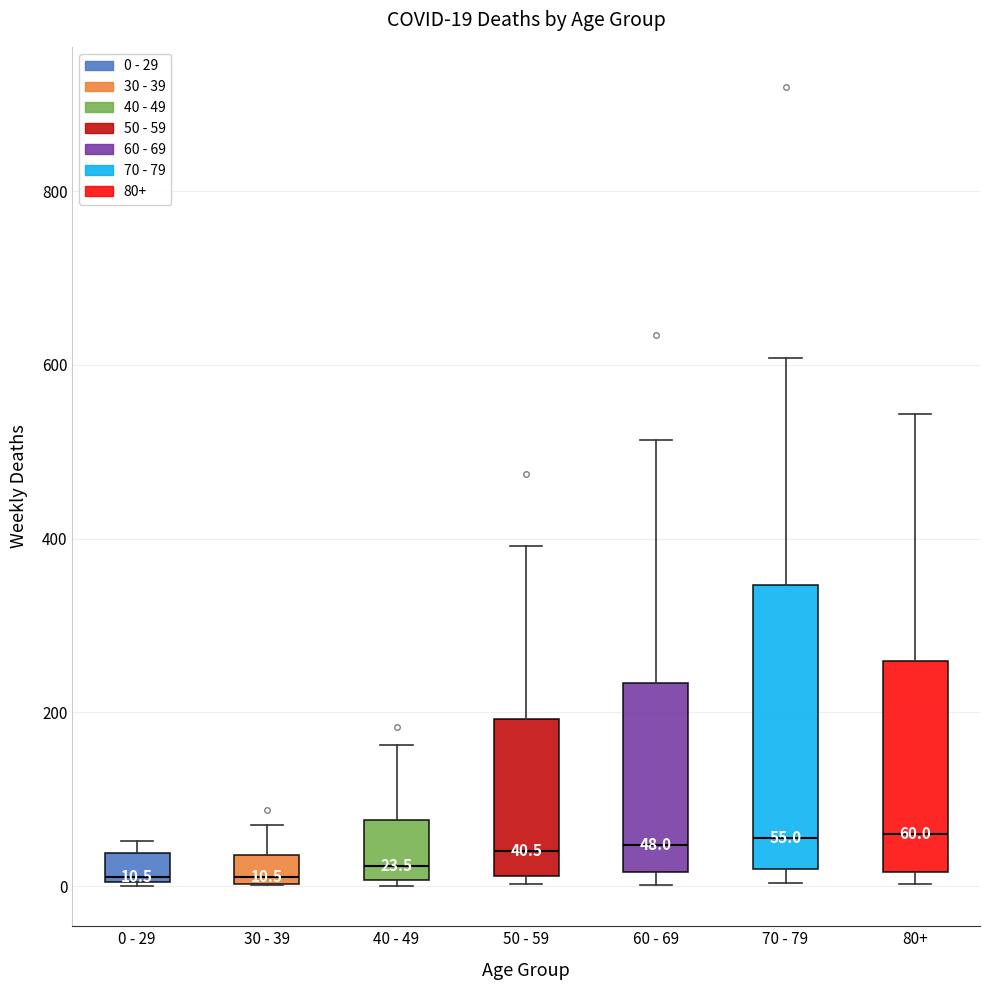

Comparing the boxes themselves (not the whiskers), which one is the tallest?

70 - 79